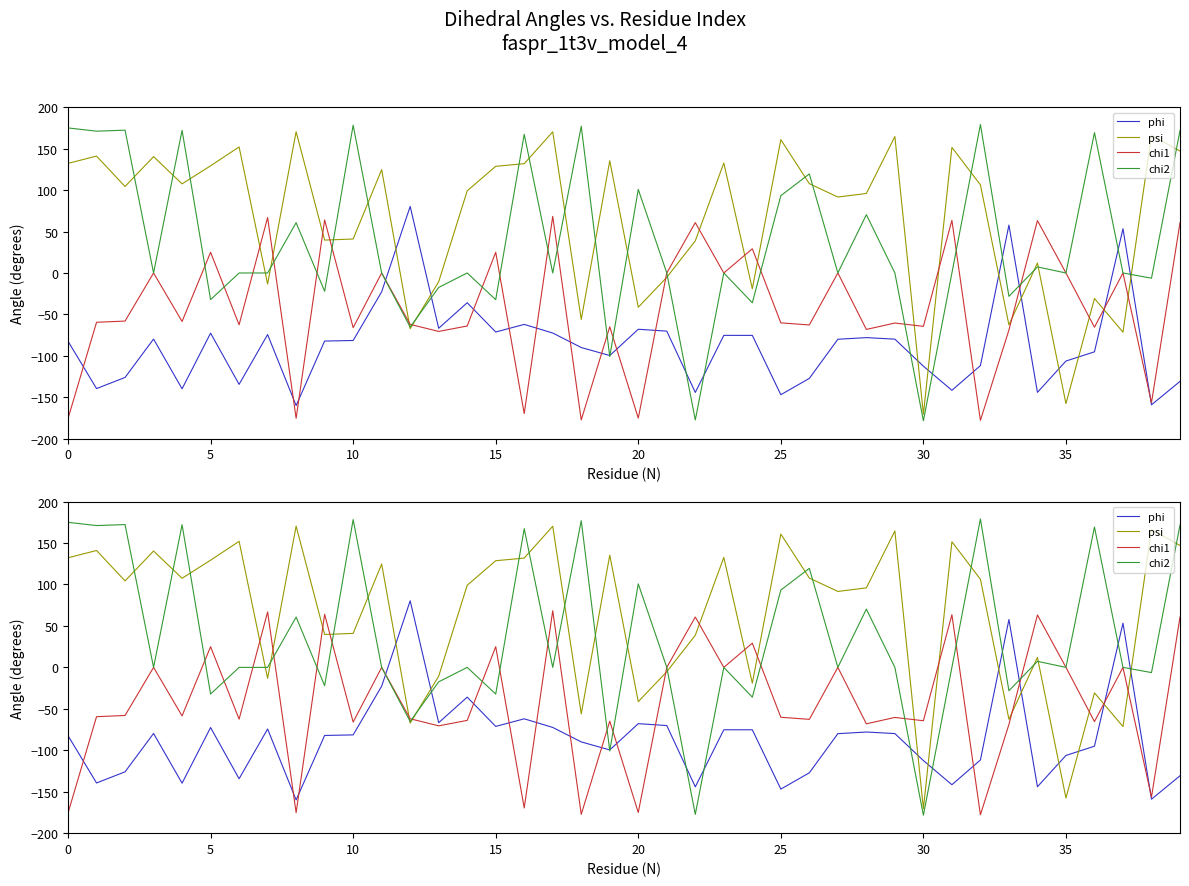

At how many categories does at least one series exceed 95?

27